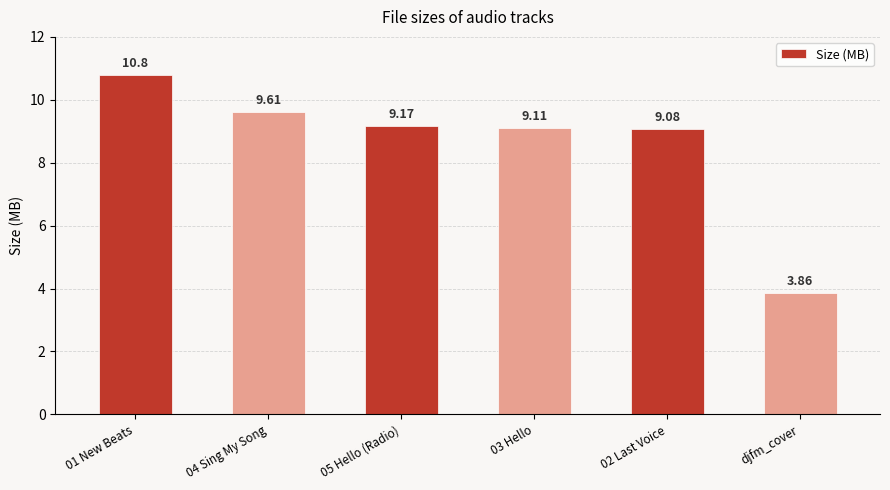

What is the average value?

8.6